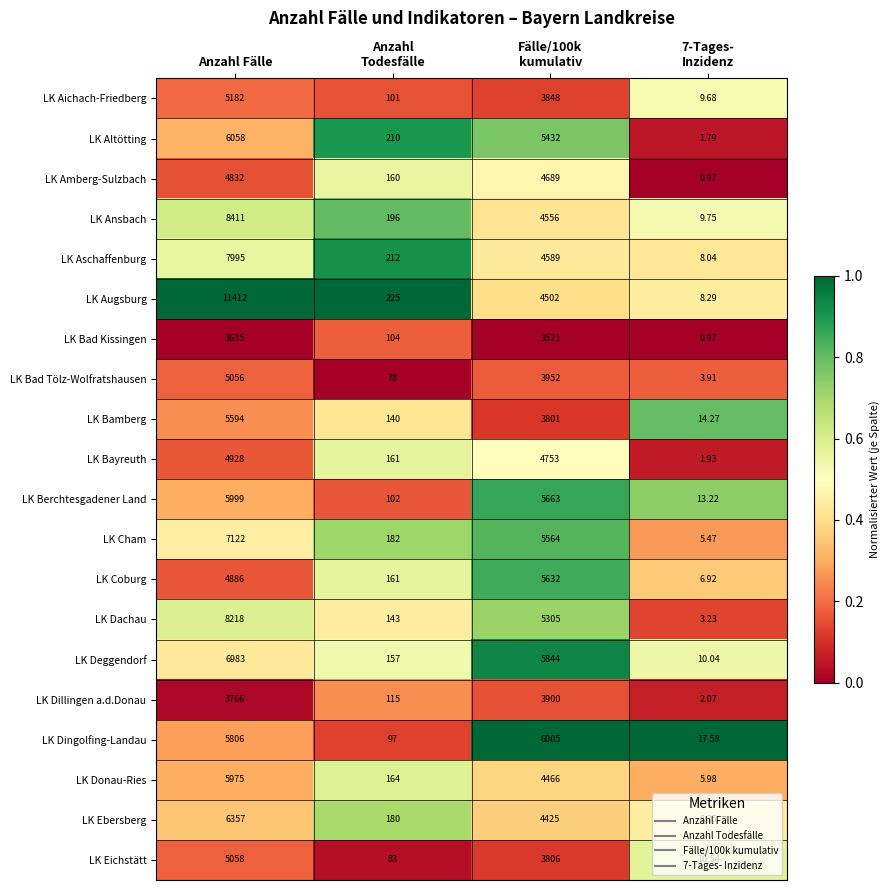

Which series has the widest spread of values?

LK Augsburg